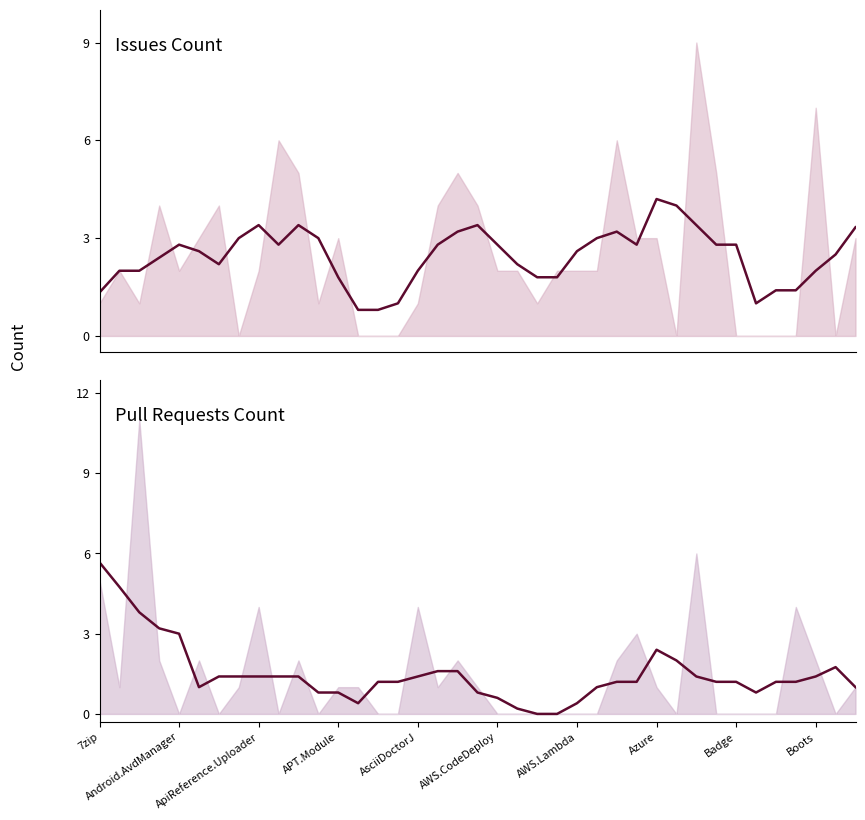

What is the total value across all series at 23?

1.8